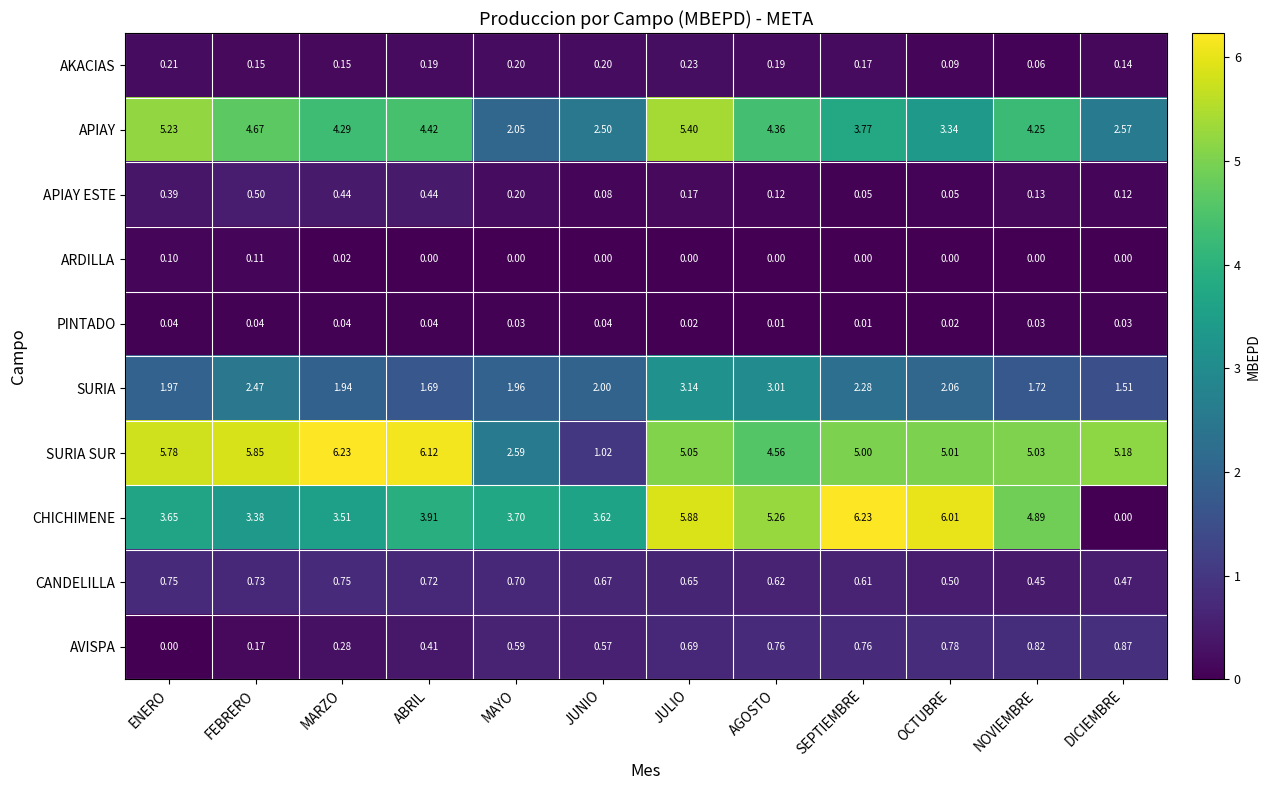

Which series has the largest total across all categories?

SURIA SUR